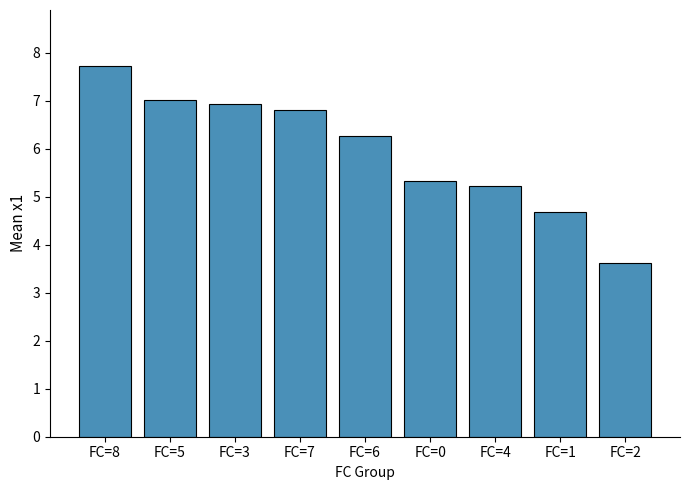

What is the difference between the values at FC=2 and FC=0?

1.7